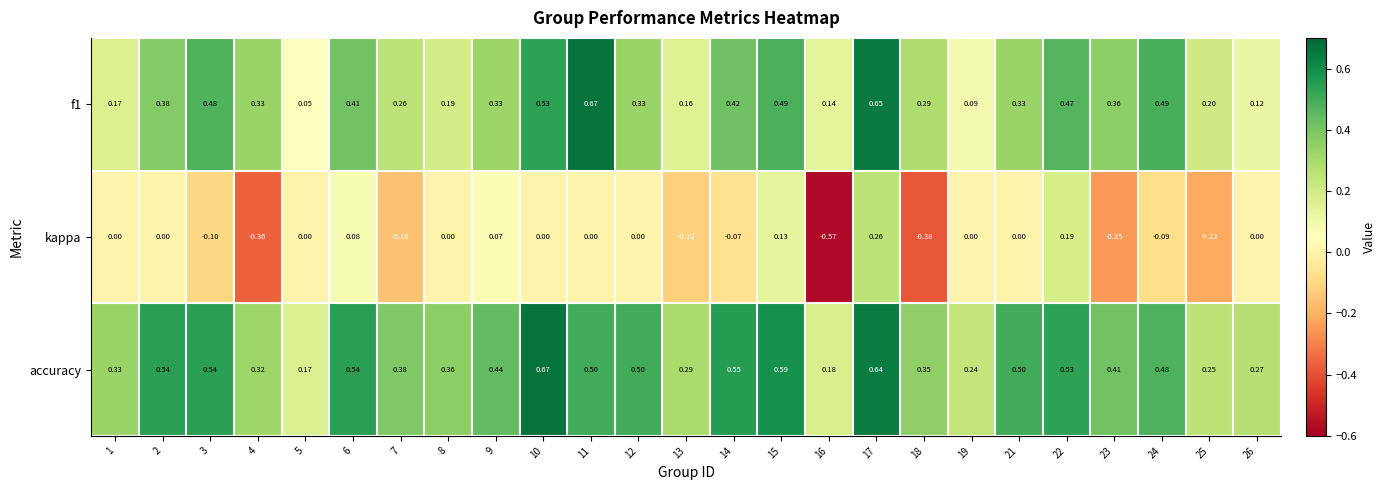

Which series has the largest total across all categories?

accuracy